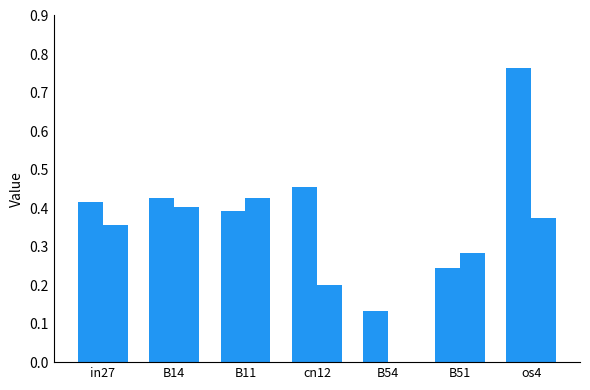

How many groups of bars are there?

7